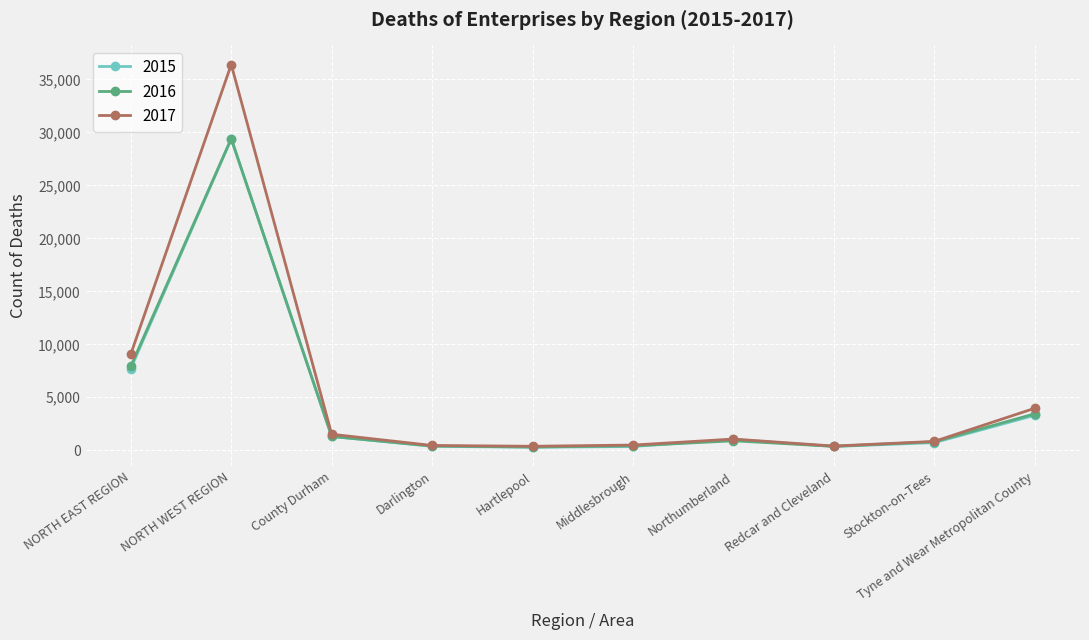

At which category does 2016 reach its first local peak?

NORTH WEST REGION